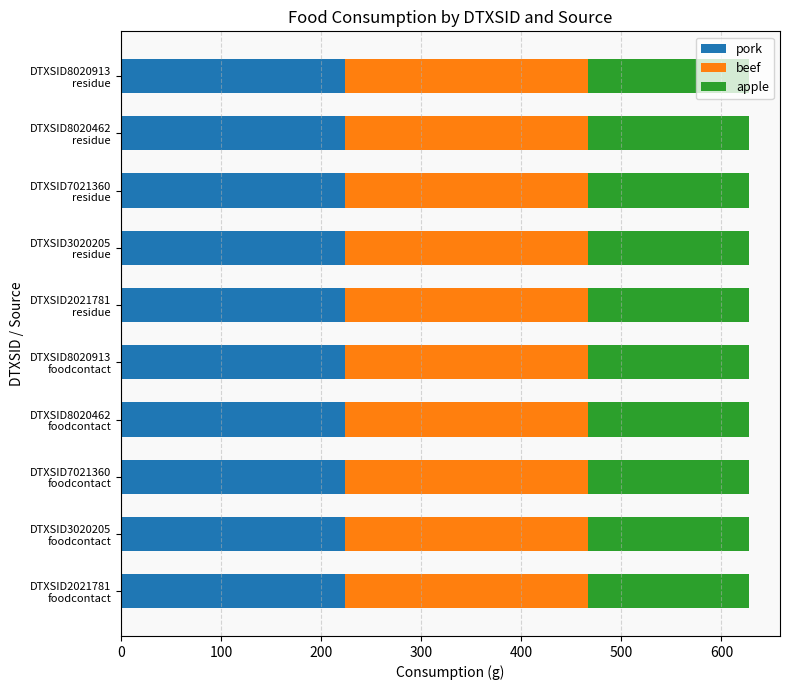

What is the sum of all pork values?

2243.0